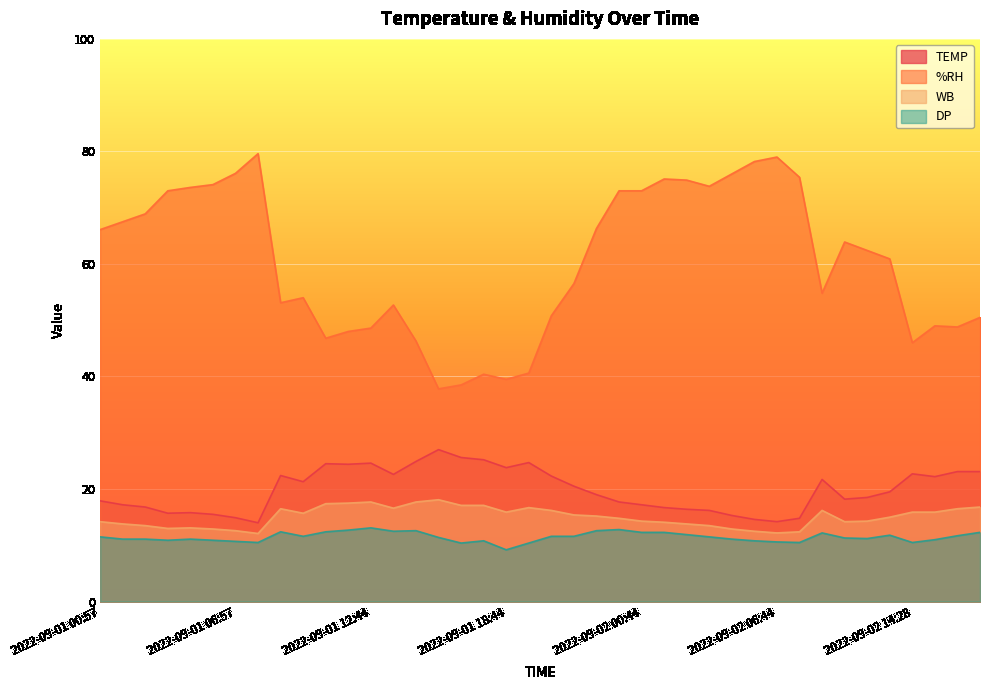

At which category does %RH reach its first local valley?

2022-09-01 08:44